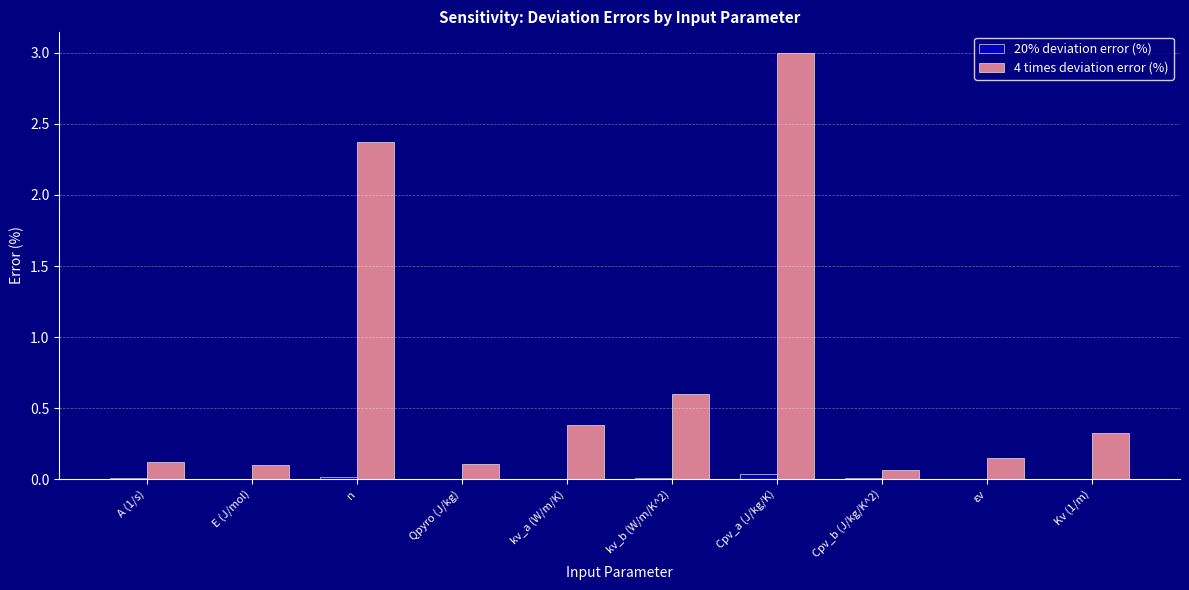

Which category has the highest value across all series?

Cpv_a (J/kg/K)